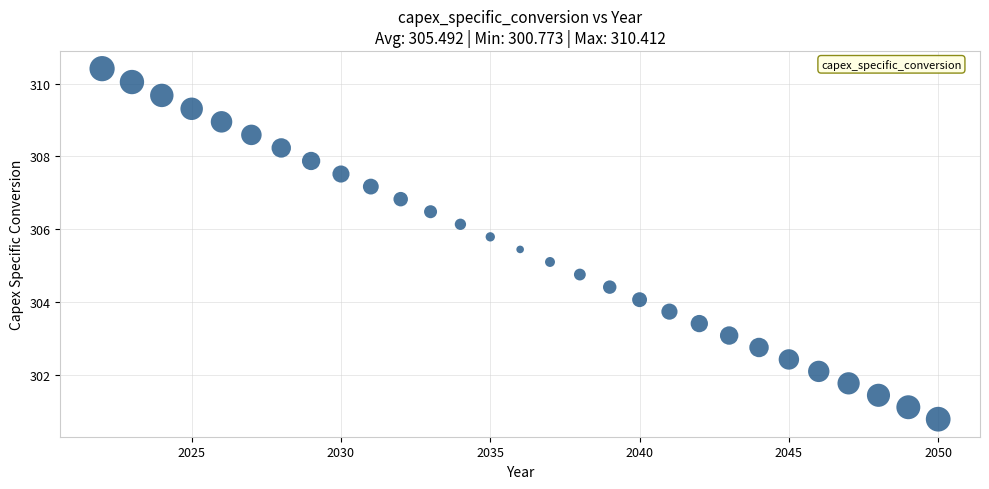

What is the range of X values (max minus min)?

28.0